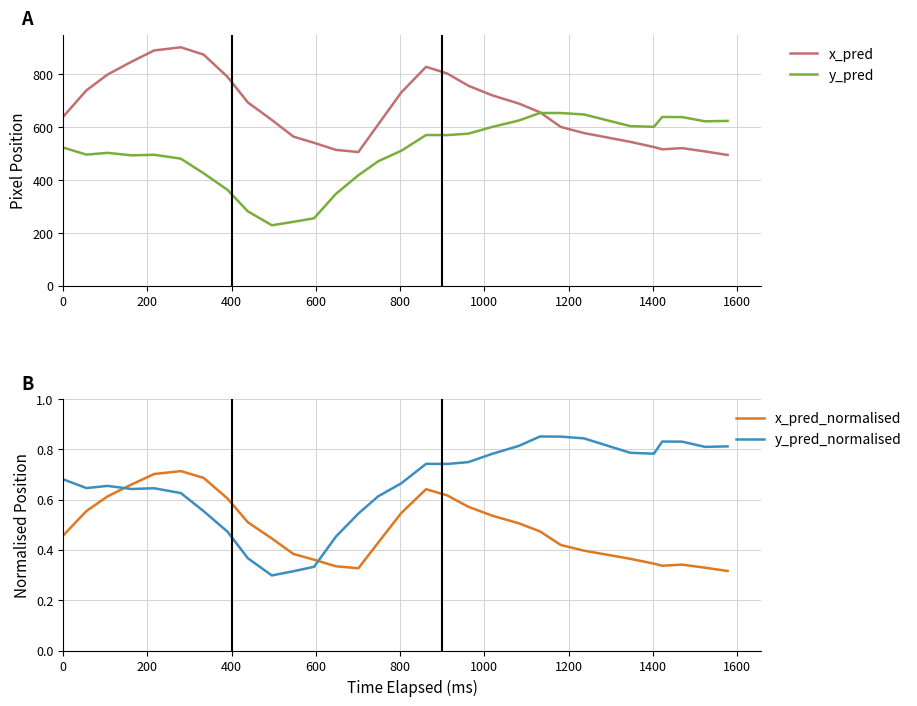

What is the lowest value of the y_pred series?

229.2